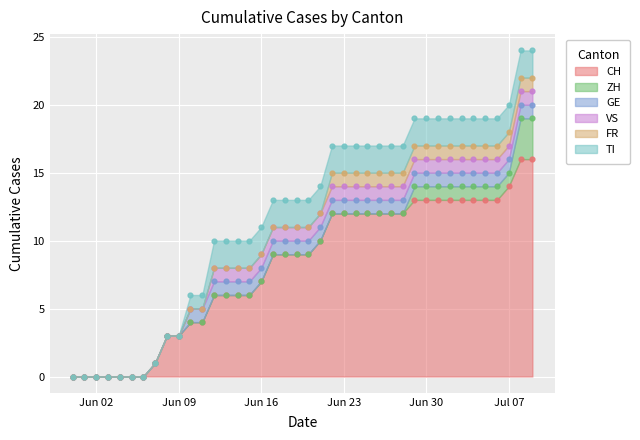

Is the value of CH at 2020-06-11 greater than the value of FR at 2020-06-30?

Yes